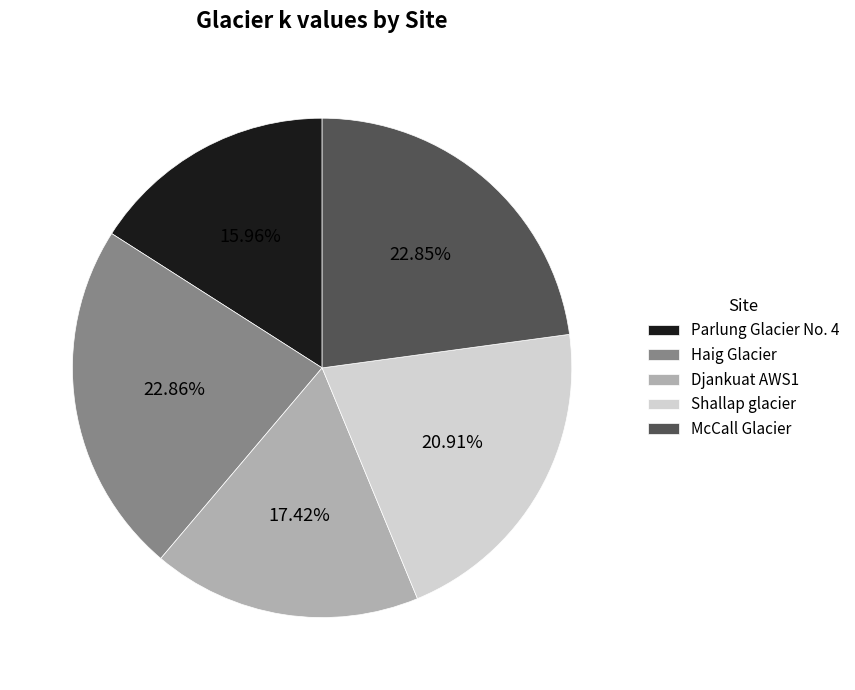

Between Djankuat AWS1 and McCall Glacier, which is larger?

McCall Glacier